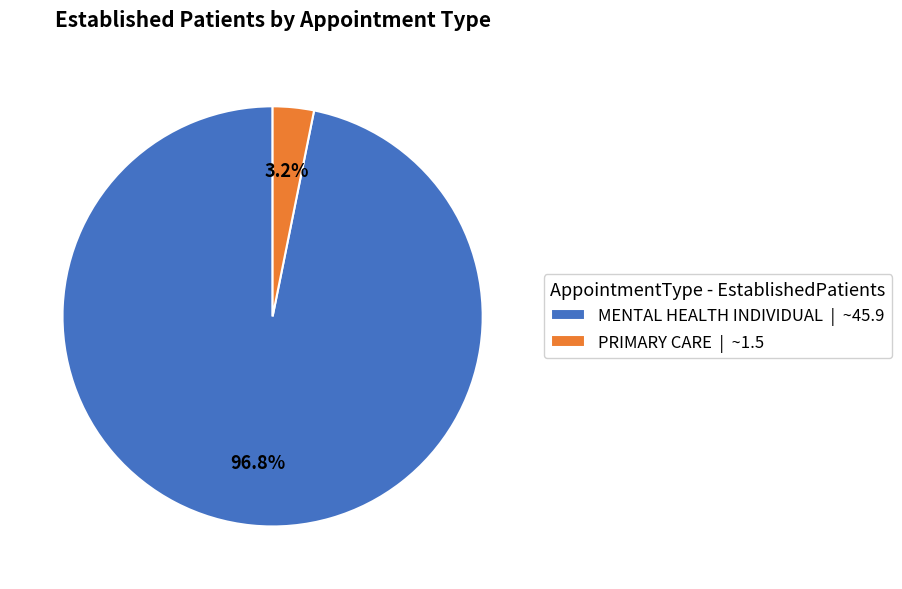

To the nearest percent, what is the combined percentage of PRIMARY CARE and MENTAL HEALTH INDIVIDUAL?

100%